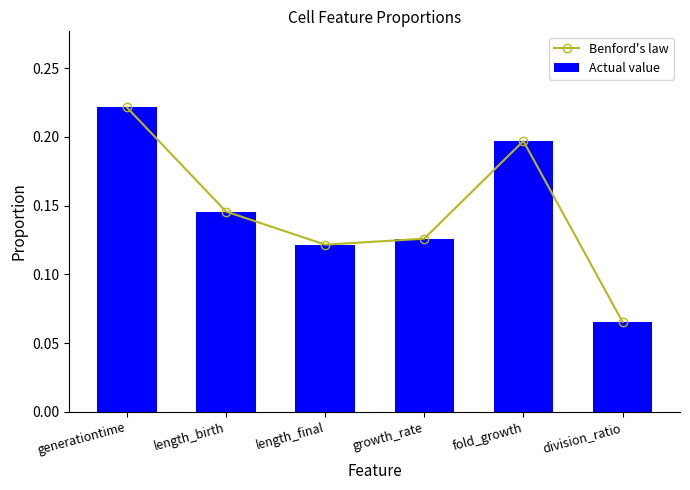

Which category has the highest value in the Actual value series?

generationtime